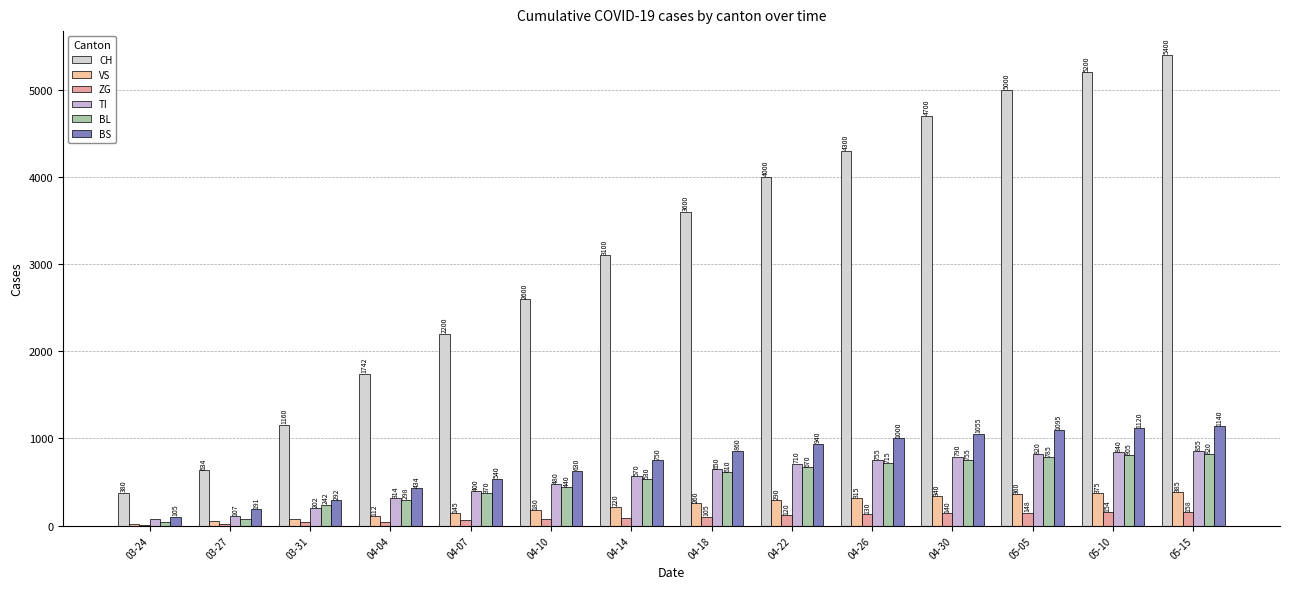

Which series has the largest total across all categories?

CH